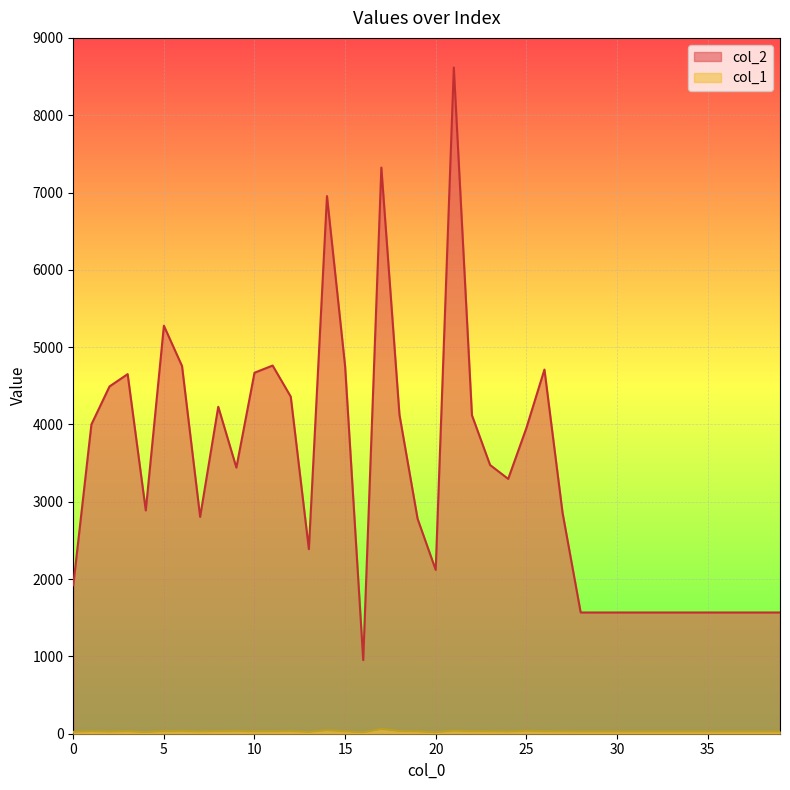

Where is the first local maximum for col_1?

1